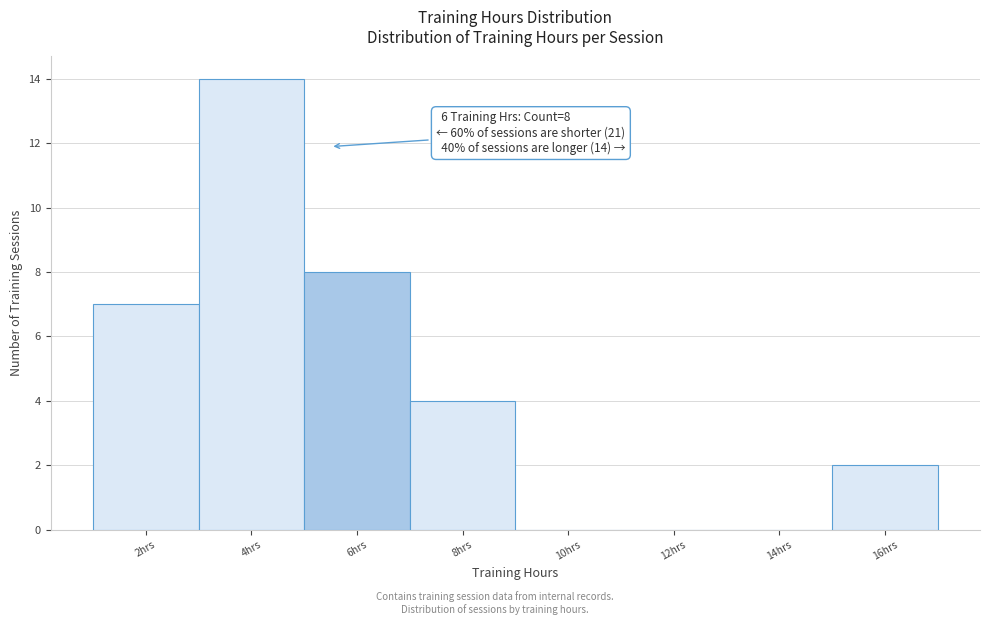

Between 8hrs and 12hrs, which is larger?

8hrs